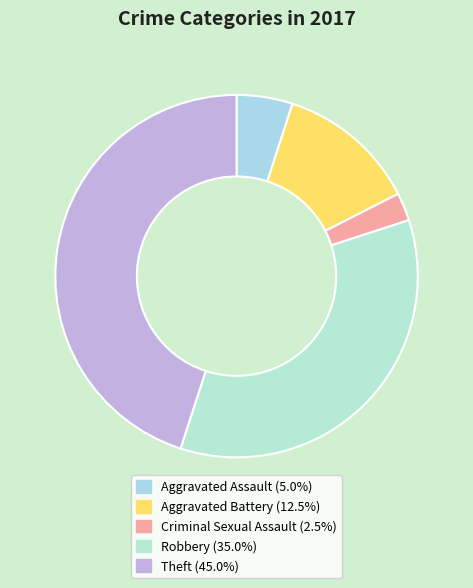

Is it true that Aggravated Assault is 5% of the pie?

True